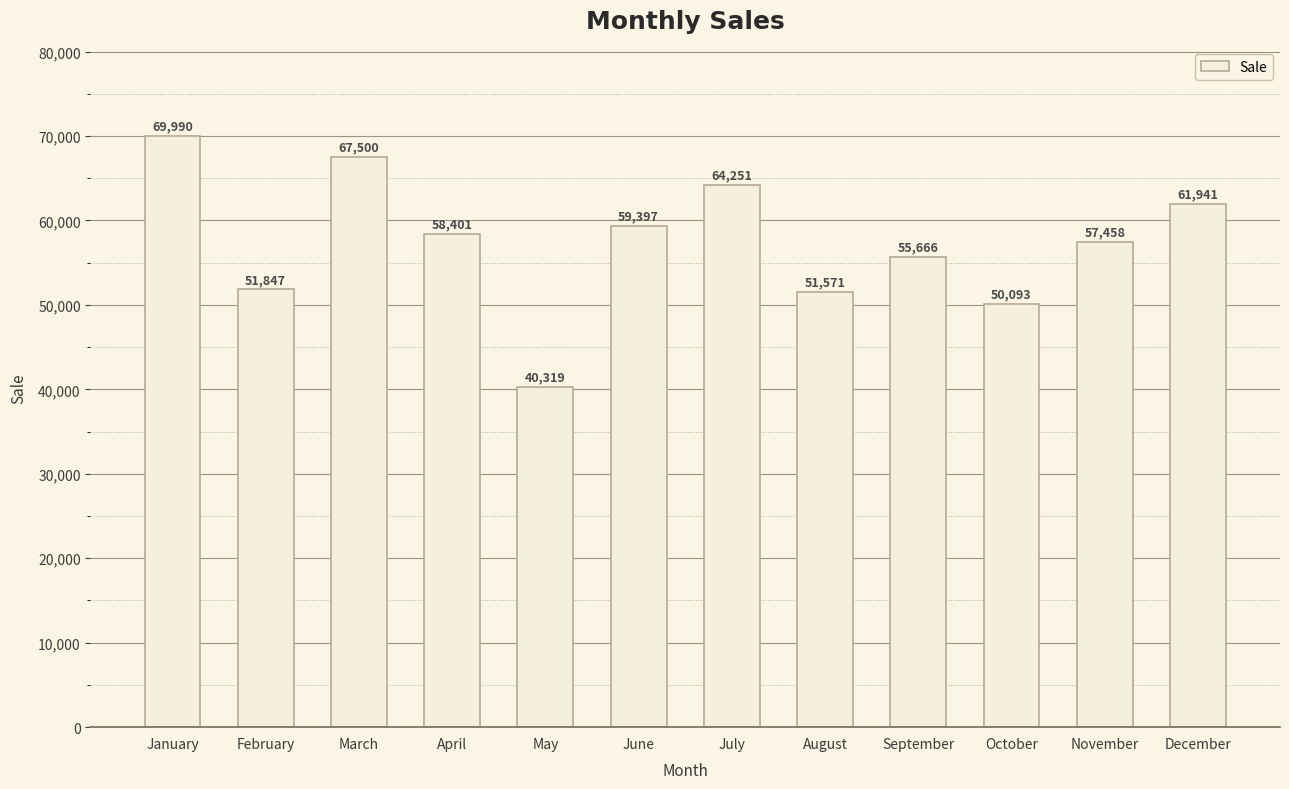

Reading right to left, list all the values displayed in this chart.

61941	57458	50093	55666	51571	64251	59397	40319	58401	67500	51847	69990